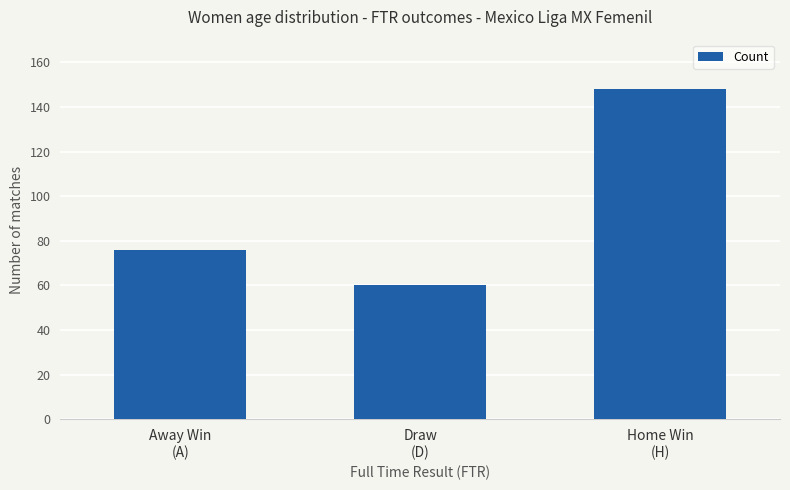

Is it true that the value at Home Win
(H) is 148?

True